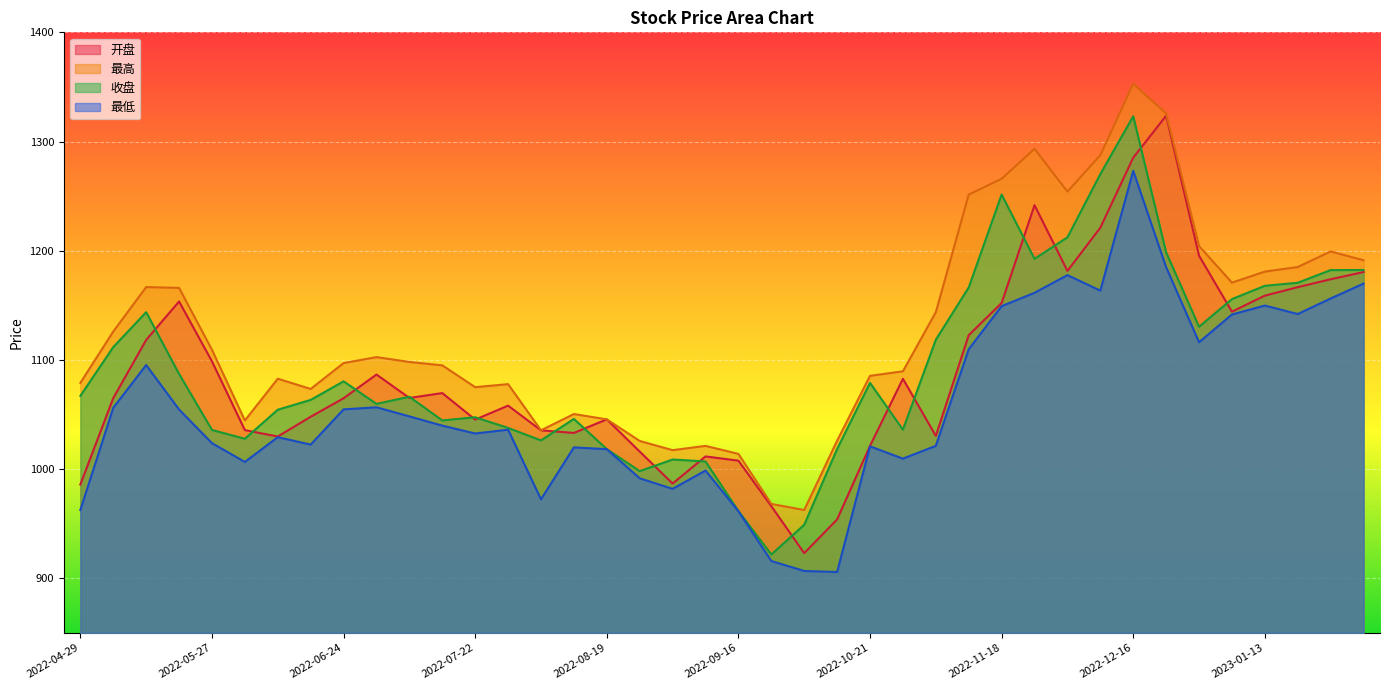

At how many categories does at least one series exceed 981?

38